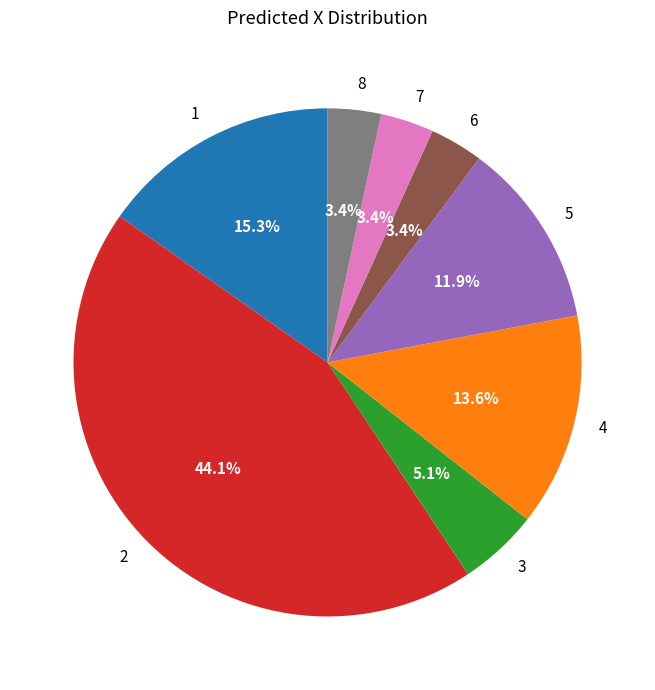

What percentage is NOT represented by 8?

96.6%